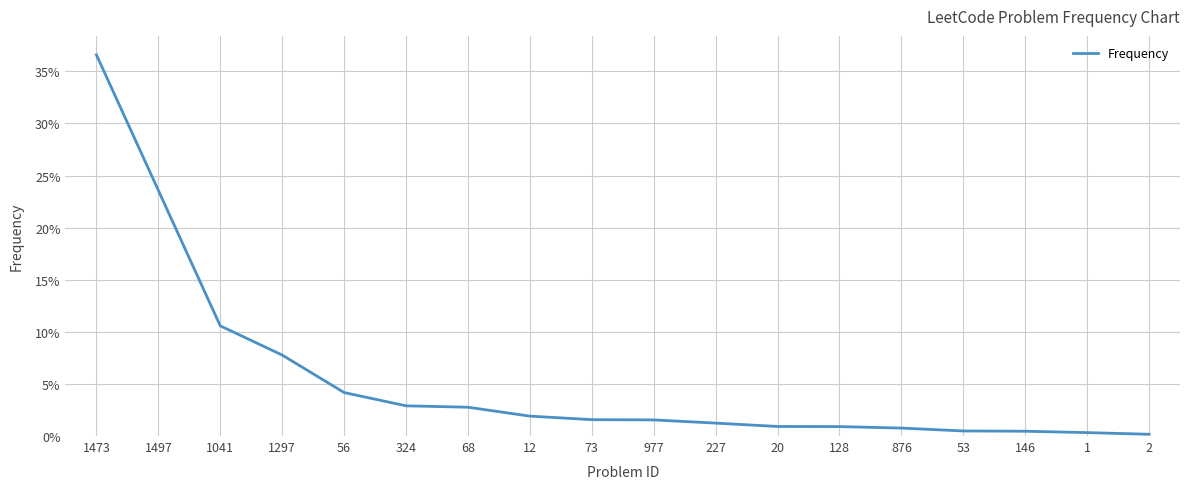

Which has a higher value, 68 or 876?

68